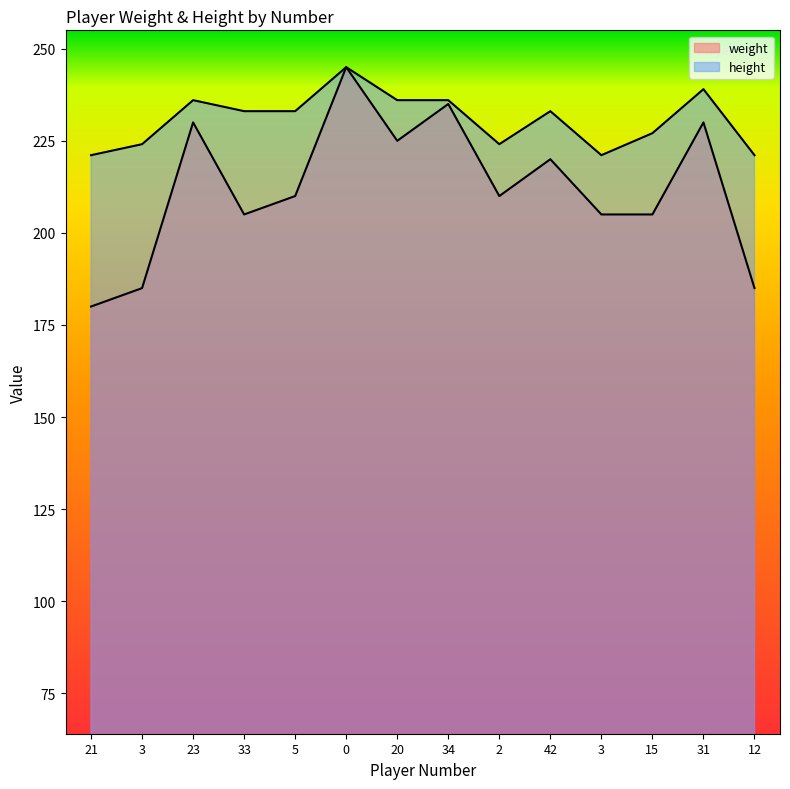

List the series in order of their overall mean, lowest first.

weight, height